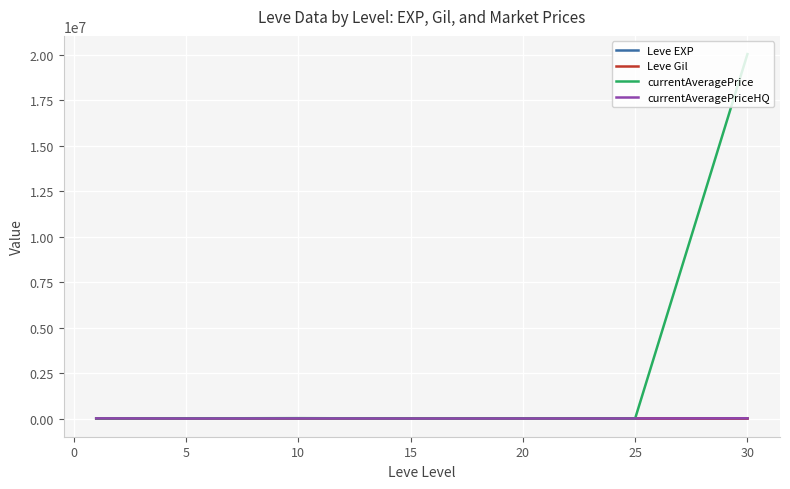

What is the greatest value displayed?

20030824.2